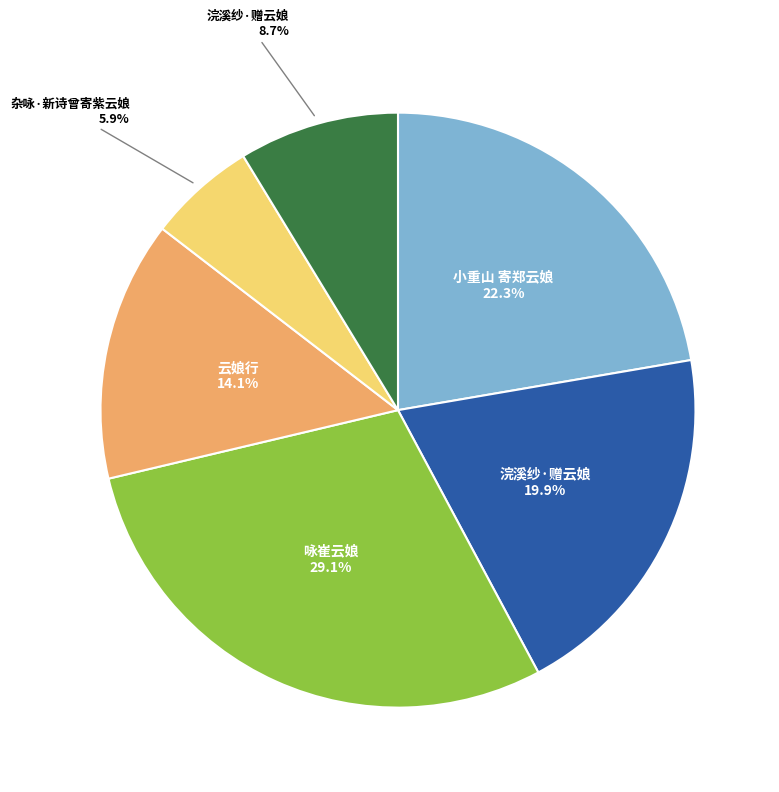

Does any single category account for the majority?

No